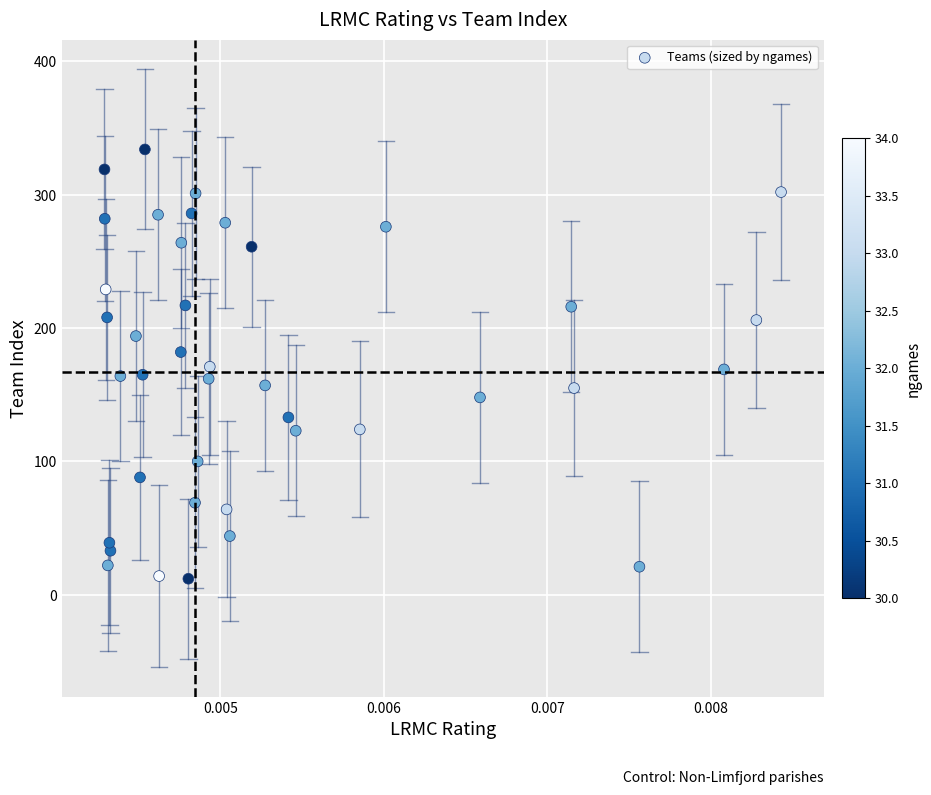

What is the range of Y values (max minus min)?

322